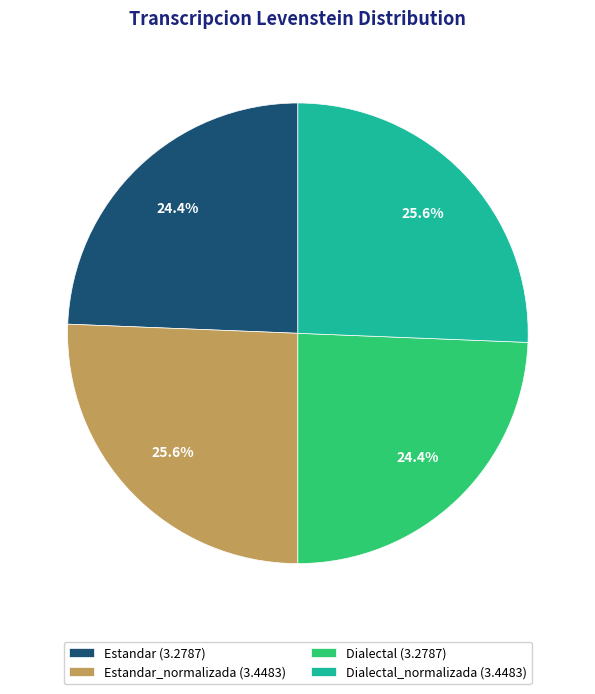

Is there a majority slice in this chart?

No